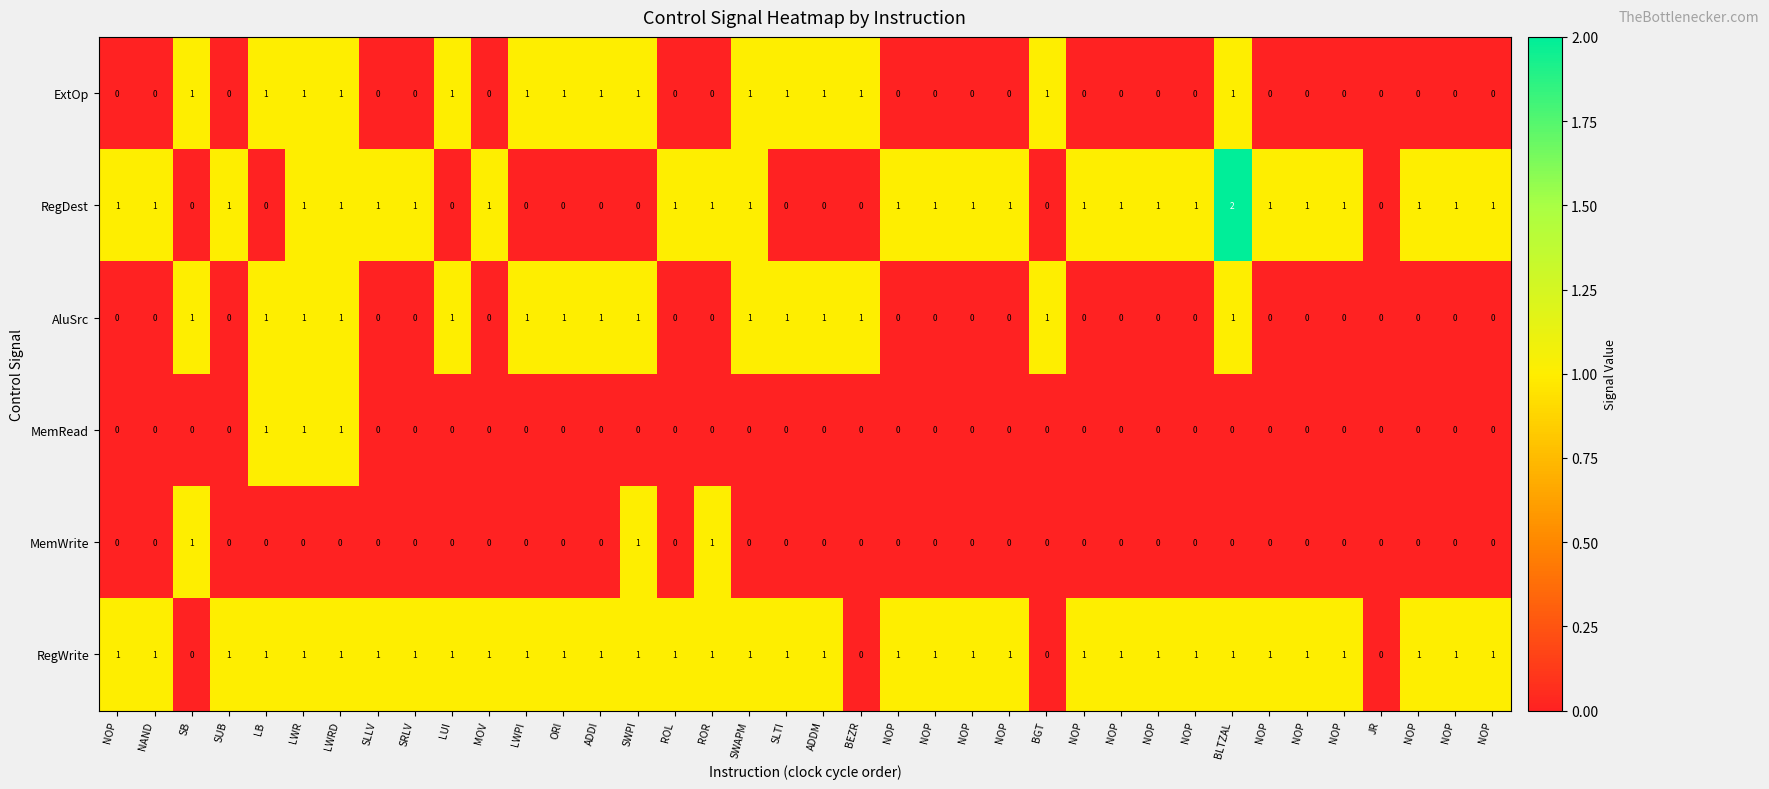

Reading right to left, transcribe all the data shown in this chart.

ExtOp: NOP=0	NOP=0	NOP=0	JR=0	NOP=0	NOP=0	NOP=0	BLTZAL=1	NOP=0	NOP=0	NOP=0	NOP=0	BGT=1	NOP=0	NOP=0	NOP=0	NOP=0	BEZR=1	ADDM=1	SLTI=1	SWAPM=1	ROR=0	ROL=0	SWPI=1	ADDI=1	ORI=1	LWPI=1	MOV=0	LUI=1	SRLV=0	SLLV=0	LWRD=1	LWR=1	LB=1	SUB=0	SB=1	NAND=0	NOP=0
RegDest: NOP=1	NOP=1	NOP=1	JR=0	NOP=1	NOP=1	NOP=1	BLTZAL=2	NOP=1	NOP=1	NOP=1	NOP=1	BGT=0	NOP=1	NOP=1	NOP=1	NOP=1	BEZR=0	ADDM=0	SLTI=0	SWAPM=1	ROR=1	ROL=1	SWPI=0	ADDI=0	ORI=0	LWPI=0	MOV=1	LUI=0	SRLV=1	SLLV=1	LWRD=1	LWR=1	LB=0	SUB=1	SB=0	NAND=1	NOP=1
AluSrc: NOP=0	NOP=0	NOP=0	JR=0	NOP=0	NOP=0	NOP=0	BLTZAL=1	NOP=0	NOP=0	NOP=0	NOP=0	BGT=1	NOP=0	NOP=0	NOP=0	NOP=0	BEZR=1	ADDM=1	SLTI=1	SWAPM=1	ROR=0	ROL=0	SWPI=1	ADDI=1	ORI=1	LWPI=1	MOV=0	LUI=1	SRLV=0	SLLV=0	LWRD=1	LWR=1	LB=1	SUB=0	SB=1	NAND=0	NOP=0
MemRead: NOP=0	NOP=0	NOP=0	JR=0	NOP=0	NOP=0	NOP=0	BLTZAL=0	NOP=0	NOP=0	NOP=0	NOP=0	BGT=0	NOP=0	NOP=0	NOP=0	NOP=0	BEZR=0	ADDM=0	SLTI=0	SWAPM=0	ROR=0	ROL=0	SWPI=0	ADDI=0	ORI=0	LWPI=0	MOV=0	LUI=0	SRLV=0	SLLV=0	LWRD=1	LWR=1	LB=1	SUB=0	SB=0	NAND=0	NOP=0
MemWrite: NOP=0	NOP=0	NOP=0	JR=0	NOP=0	NOP=0	NOP=0	BLTZAL=0	NOP=0	NOP=0	NOP=0	NOP=0	BGT=0	NOP=0	NOP=0	NOP=0	NOP=0	BEZR=0	ADDM=0	SLTI=0	SWAPM=0	ROR=1	ROL=0	SWPI=1	ADDI=0	ORI=0	LWPI=0	MOV=0	LUI=0	SRLV=0	SLLV=0	LWRD=0	LWR=0	LB=0	SUB=0	SB=1	NAND=0	NOP=0
RegWrite: NOP=1	NOP=1	NOP=1	JR=0	NOP=1	NOP=1	NOP=1	BLTZAL=1	NOP=1	NOP=1	NOP=1	NOP=1	BGT=0	NOP=1	NOP=1	NOP=1	NOP=1	BEZR=0	ADDM=1	SLTI=1	SWAPM=1	ROR=1	ROL=1	SWPI=1	ADDI=1	ORI=1	LWPI=1	MOV=1	LUI=1	SRLV=1	SLLV=1	LWRD=1	LWR=1	LB=1	SUB=1	SB=0	NAND=1	NOP=1